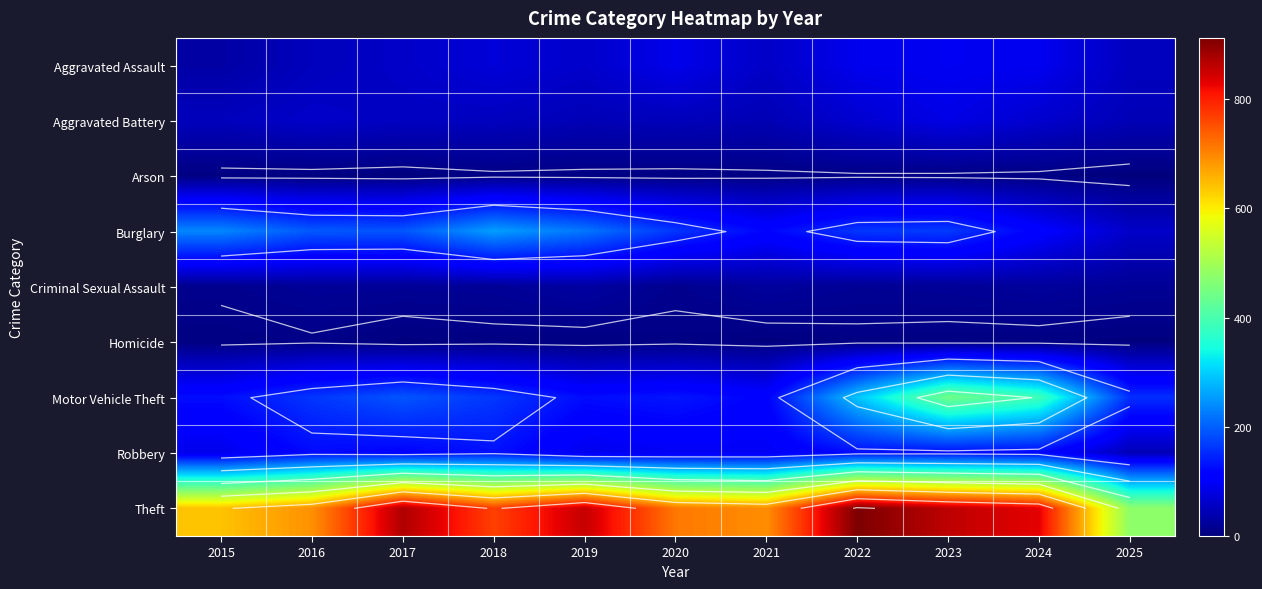

Rank the categories by Aggravated Battery value from highest to lowest.

2023, 2022, 2024, 2016, 2017, 2018, 2015, 2020, 2019, 2025, 2021